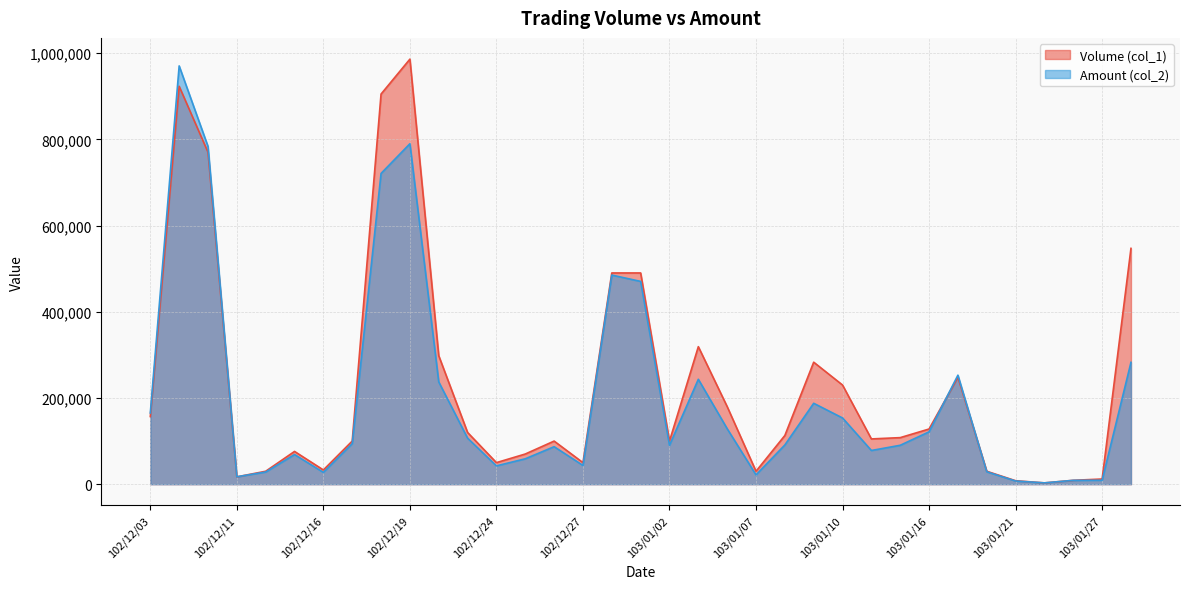

True or false: Amount (col_2) has more than 0 points higher than both neighbors.

True